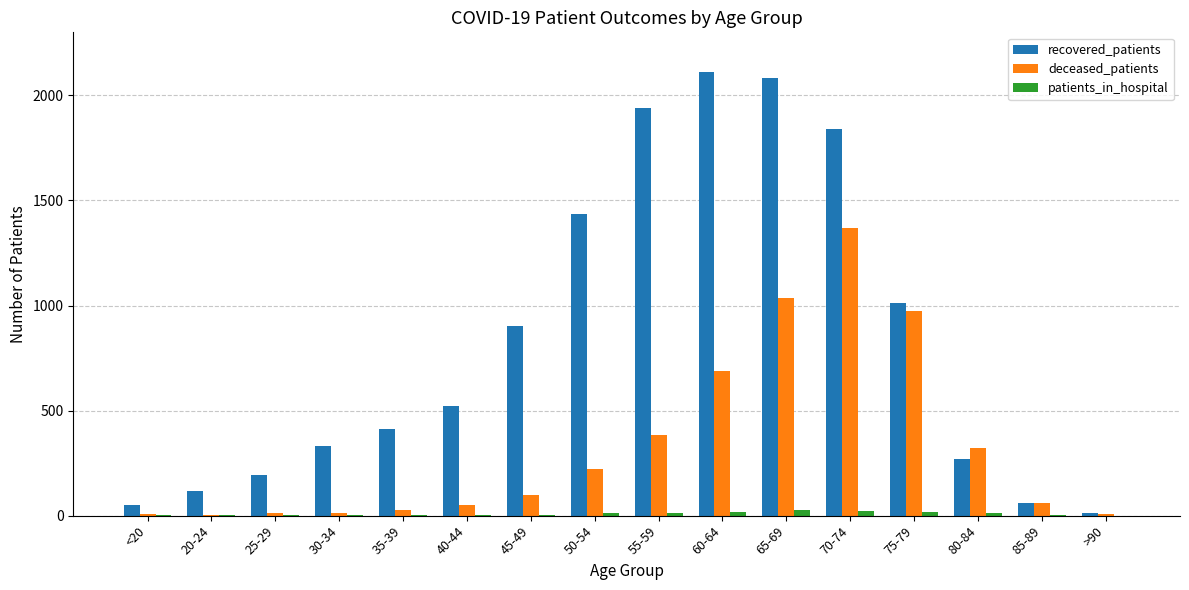

Which series has the largest total across all categories?

recovered_patients